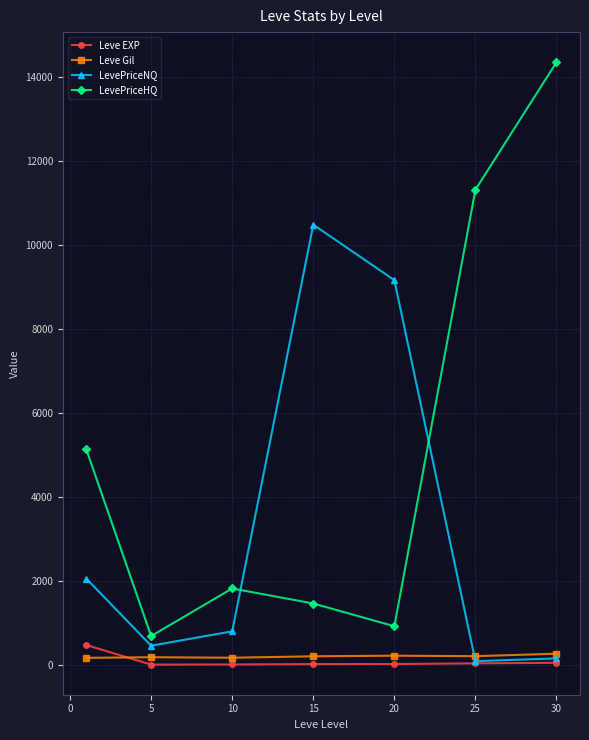

How many interior local valleys does the LevePriceHQ series have?

2